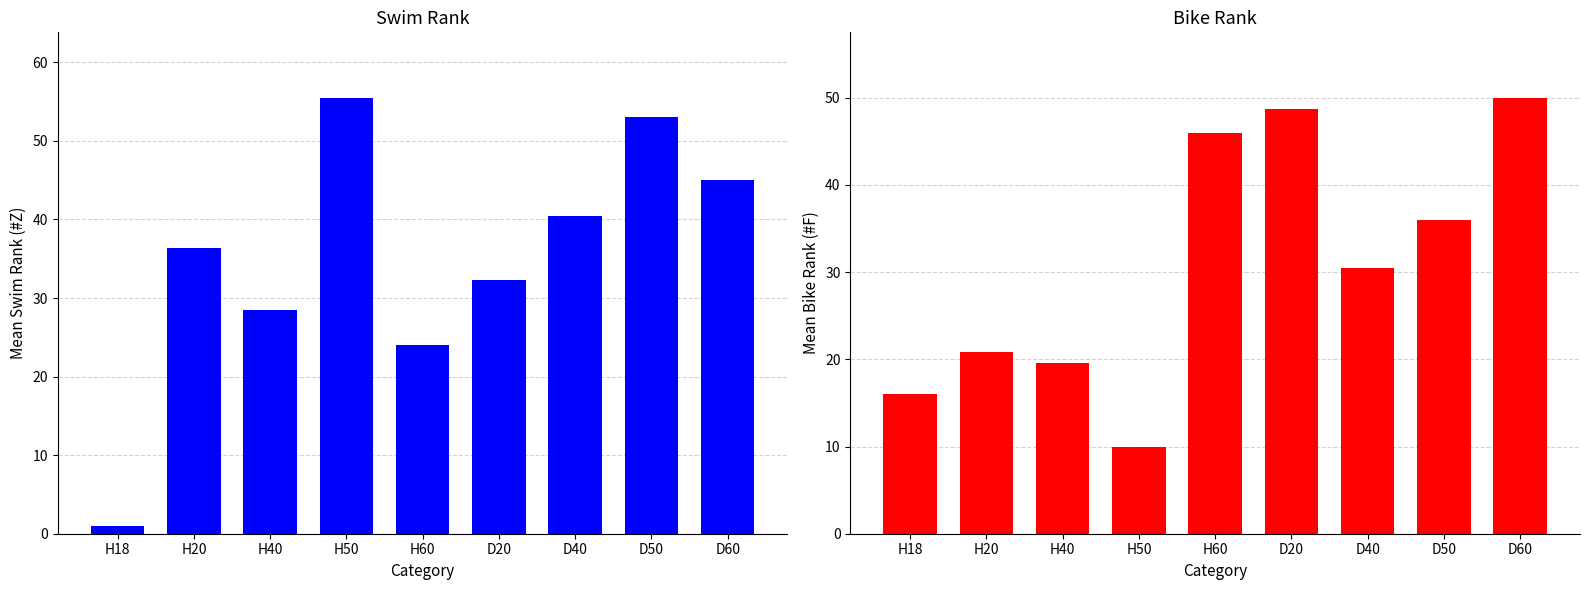

Between H20 and D20, which is larger?

H20